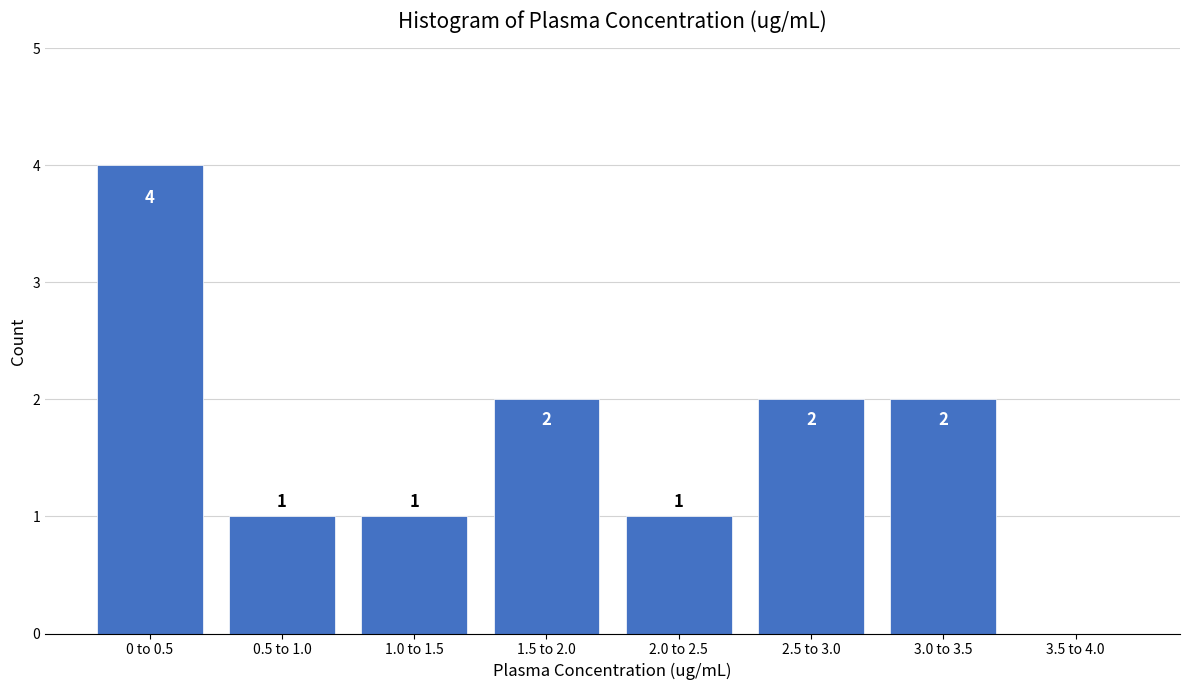

Reading left to right, extract all data points from this chart.

0 to 0.5=4	0.5 to 1.0=1	1.0 to 1.5=1	1.5 to 2.0=2	2.0 to 2.5=1	2.5 to 3.0=2	3.0 to 3.5=2	3.5 to 4.0=0